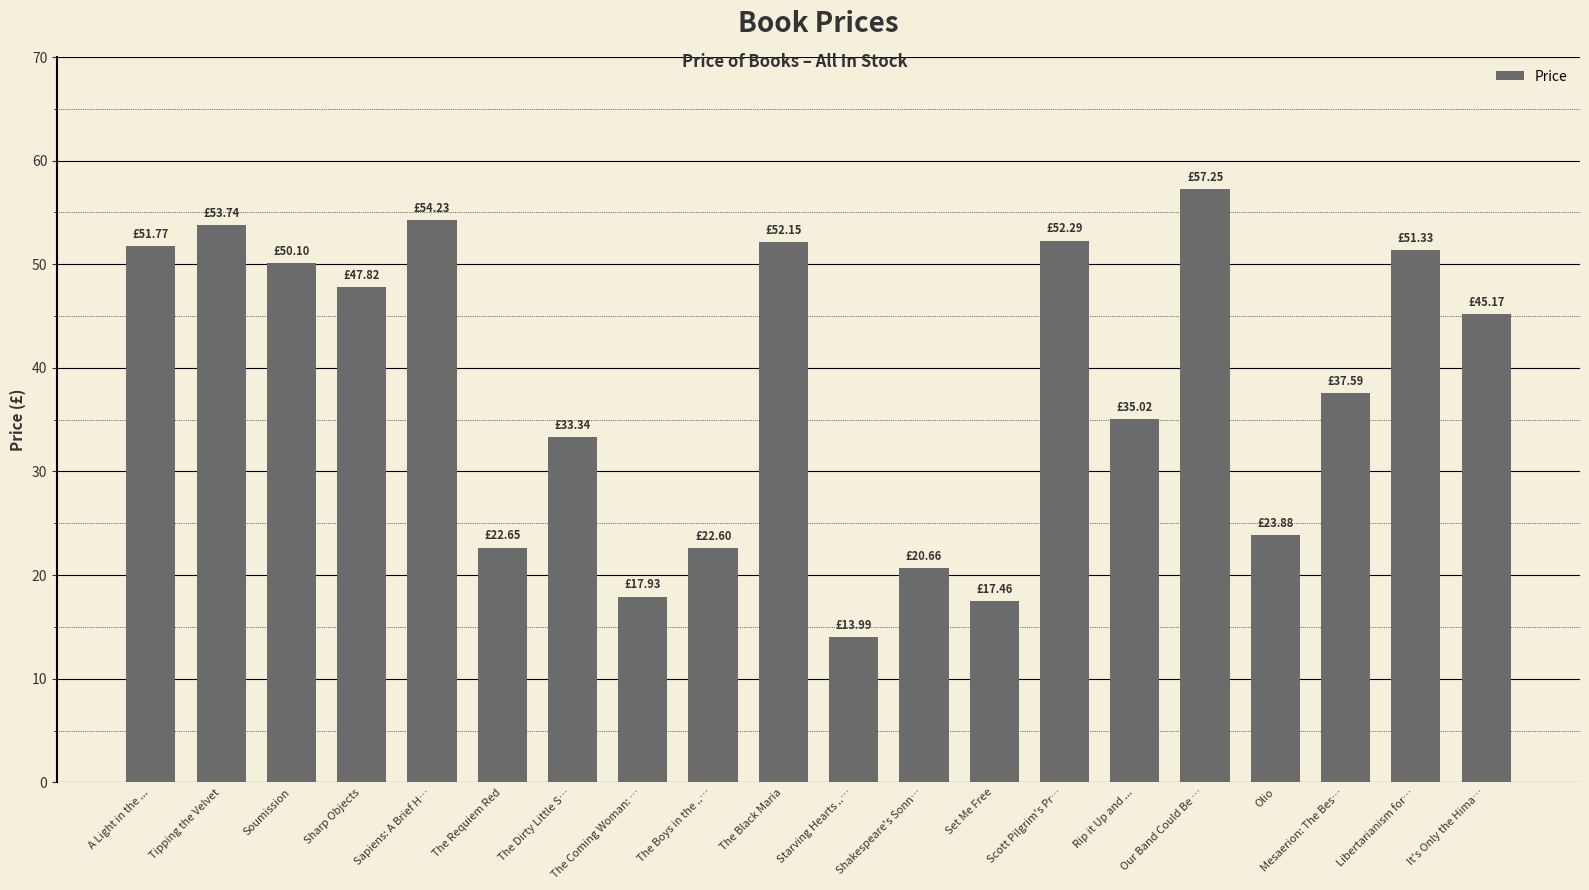

Does the chart contain any negative values?

No